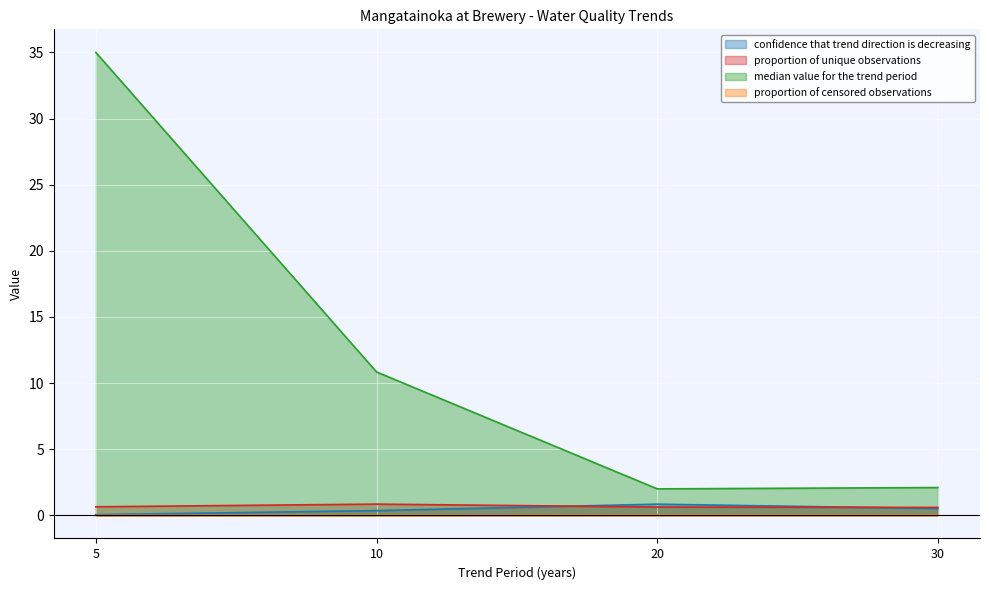

What is the total value across all series at 20?

3.5